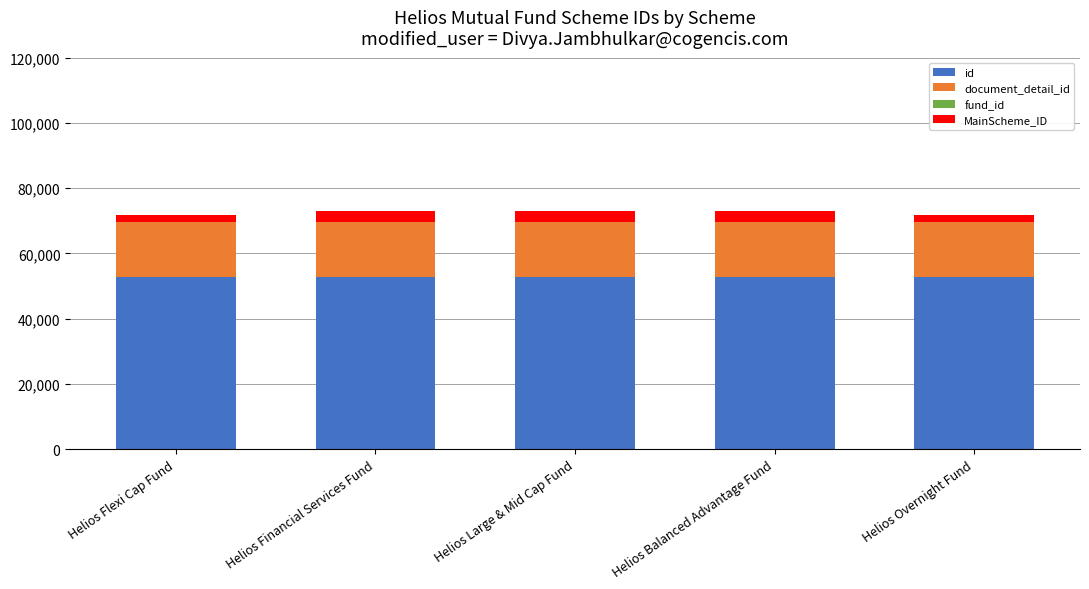

The id series shows 52689 at Helios Financial Services Fund. True or false?

True